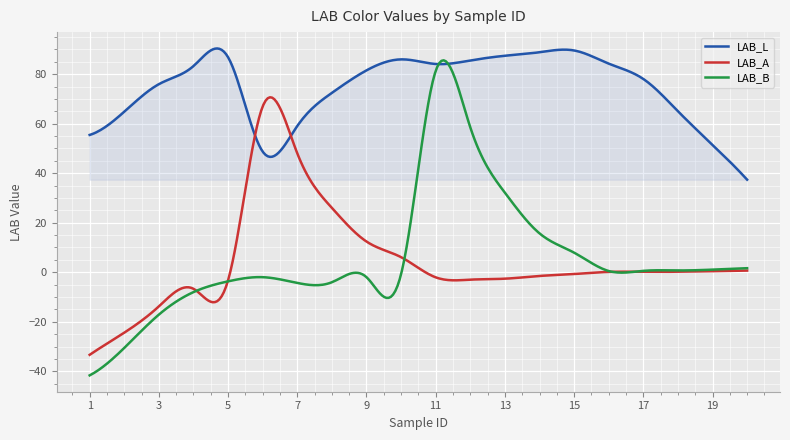

Which series has the largest total across all categories?

LAB_L